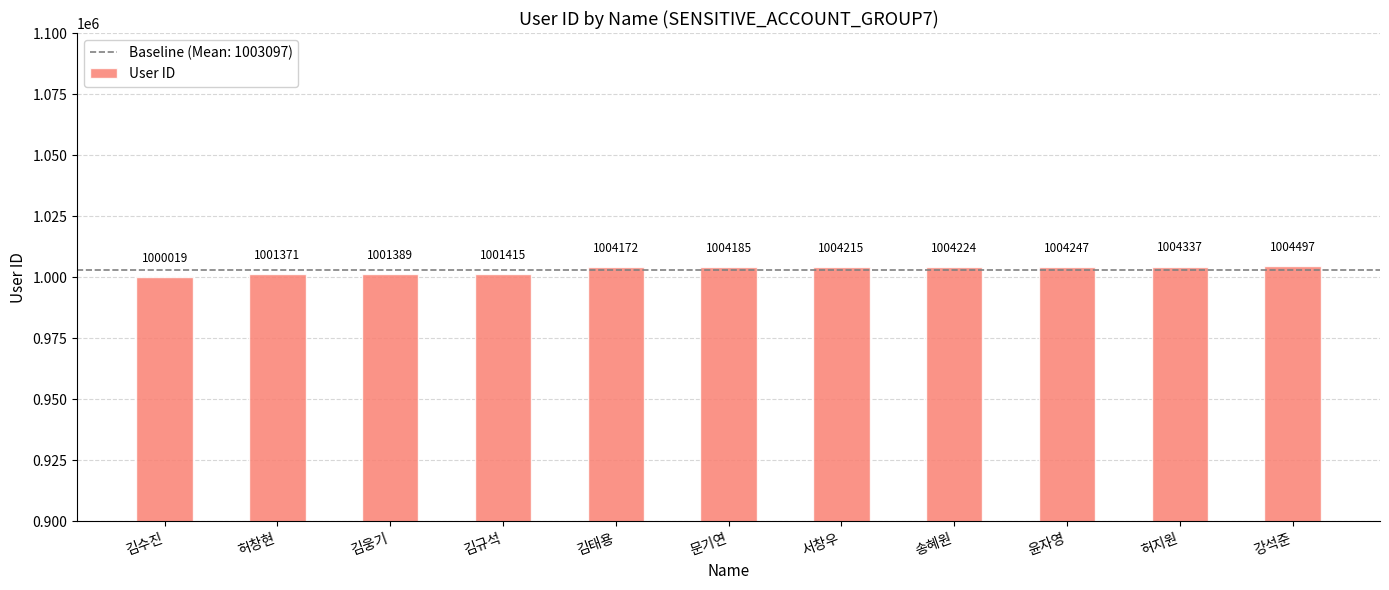

Reading right to left, transcribe all the data shown in this chart.

1004497	1004337	1004247	1004224	1004215	1004185	1004172	1001415	1001389	1001371	1000019